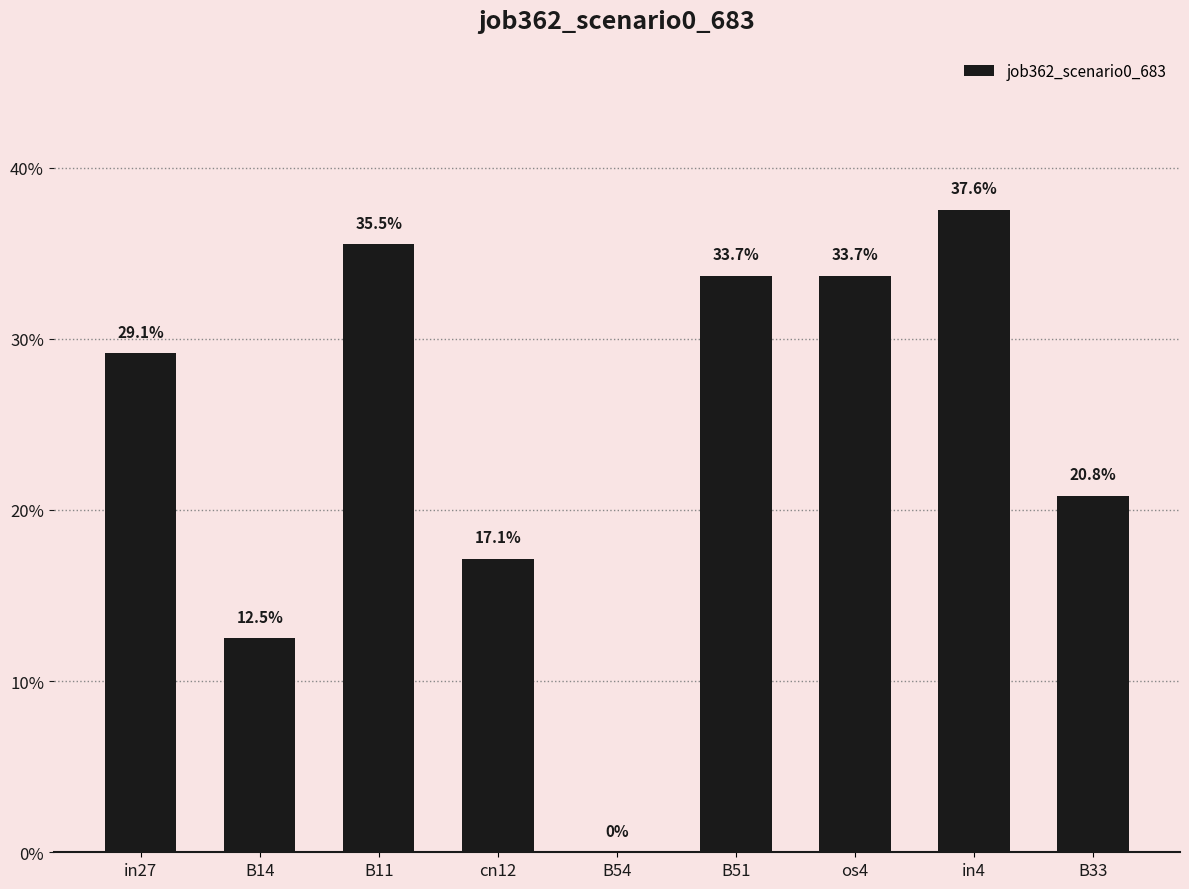

How many bars are there in total?

9